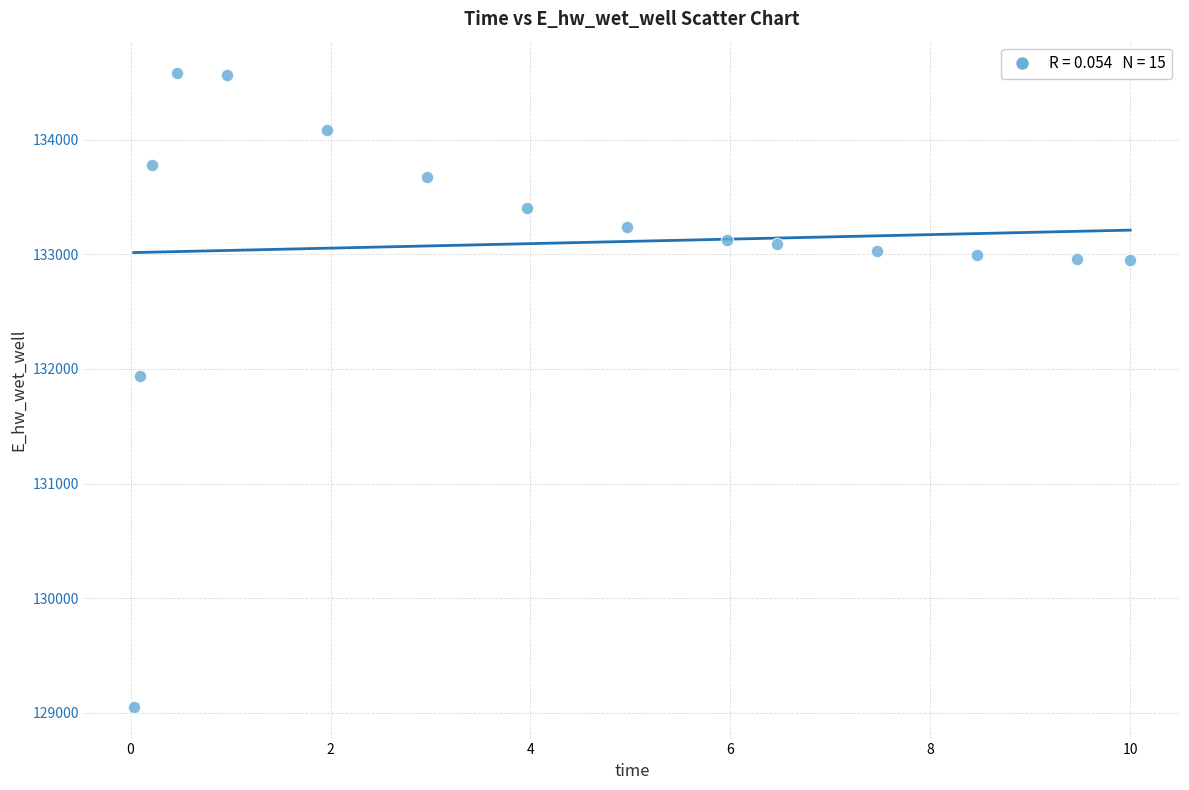

What Y value in the scatter plot is closest to 131814?

131934.6